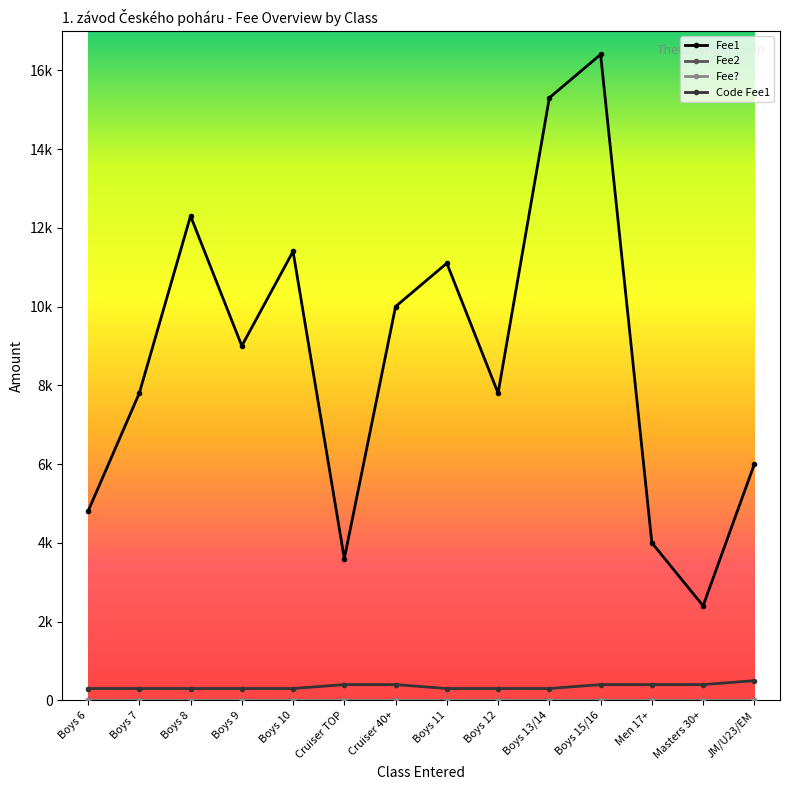

Rank the series by their maximum value, from lowest to highest.

Fee2, Fee?, Code Fee1, Fee1